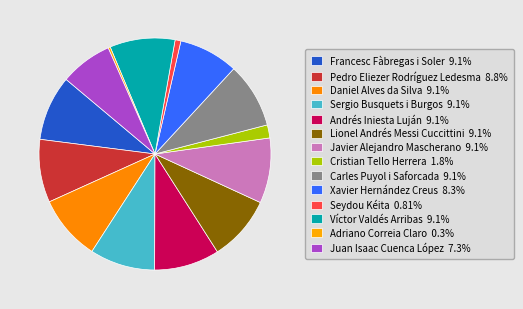

What is the largest slice in the pie chart?

Francesc Fàbregas i Soler